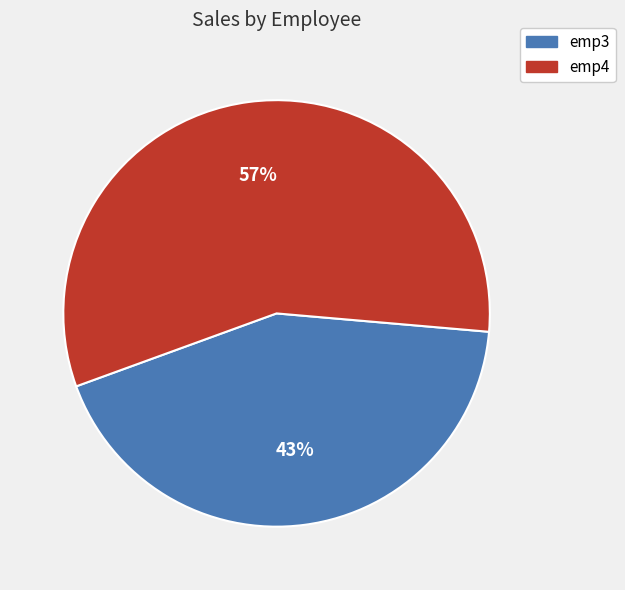

Which category has the biggest portion of the pie?

emp4